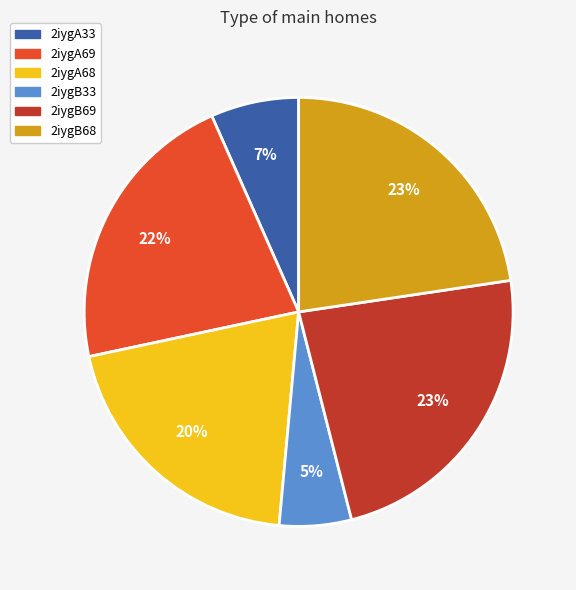

What is the smallest slice in the pie chart?

2iygB33